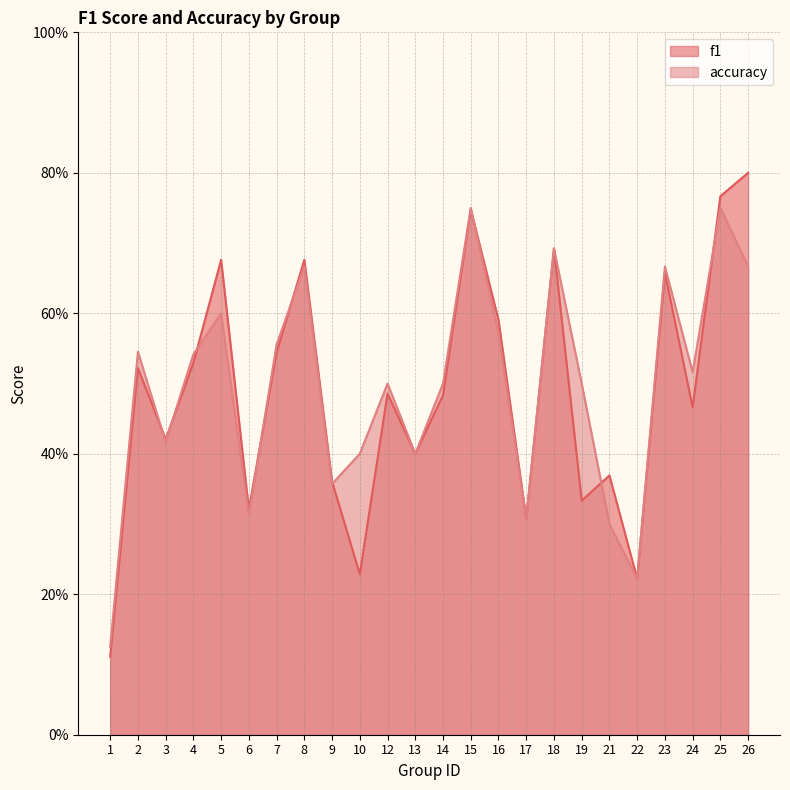

After their last crossing, which series has the higher values: f1 or accuracy?

f1